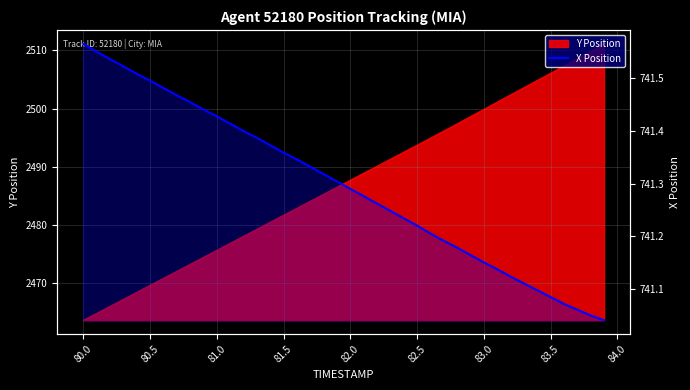

True or false: there are more than 2 points higher than both neighbors.

False